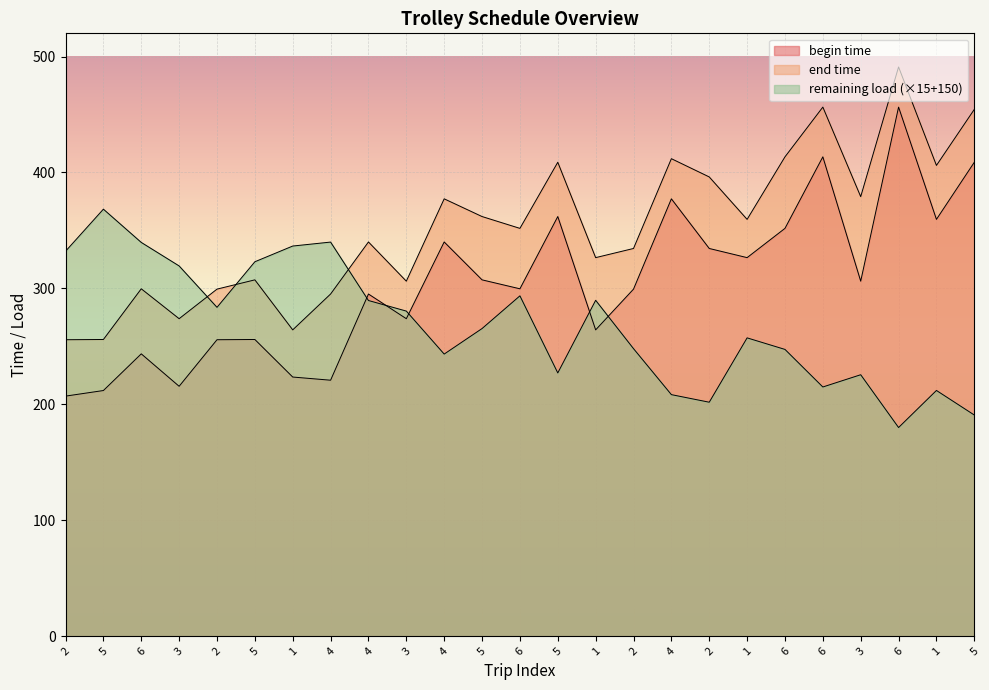

How many lines are shown in the chart?

3